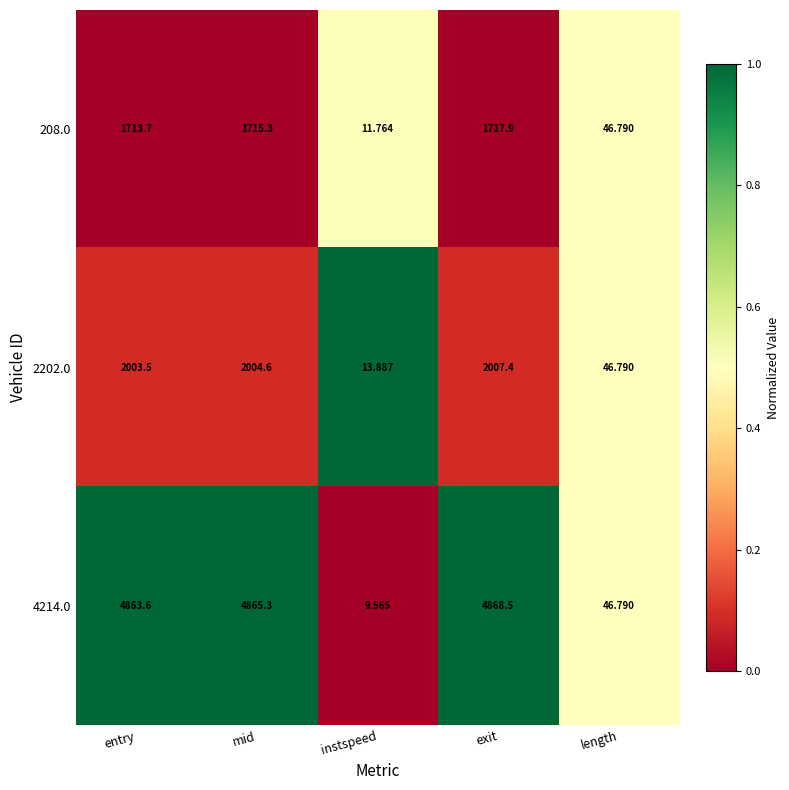

At which category is the sum across all series the highest?

exit